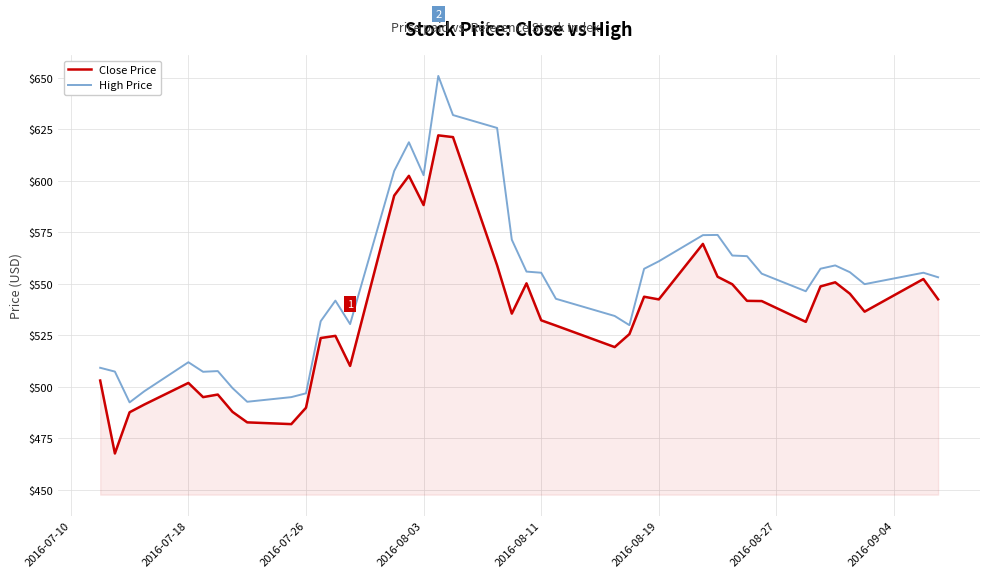

Count the number of categories in the chart.

40